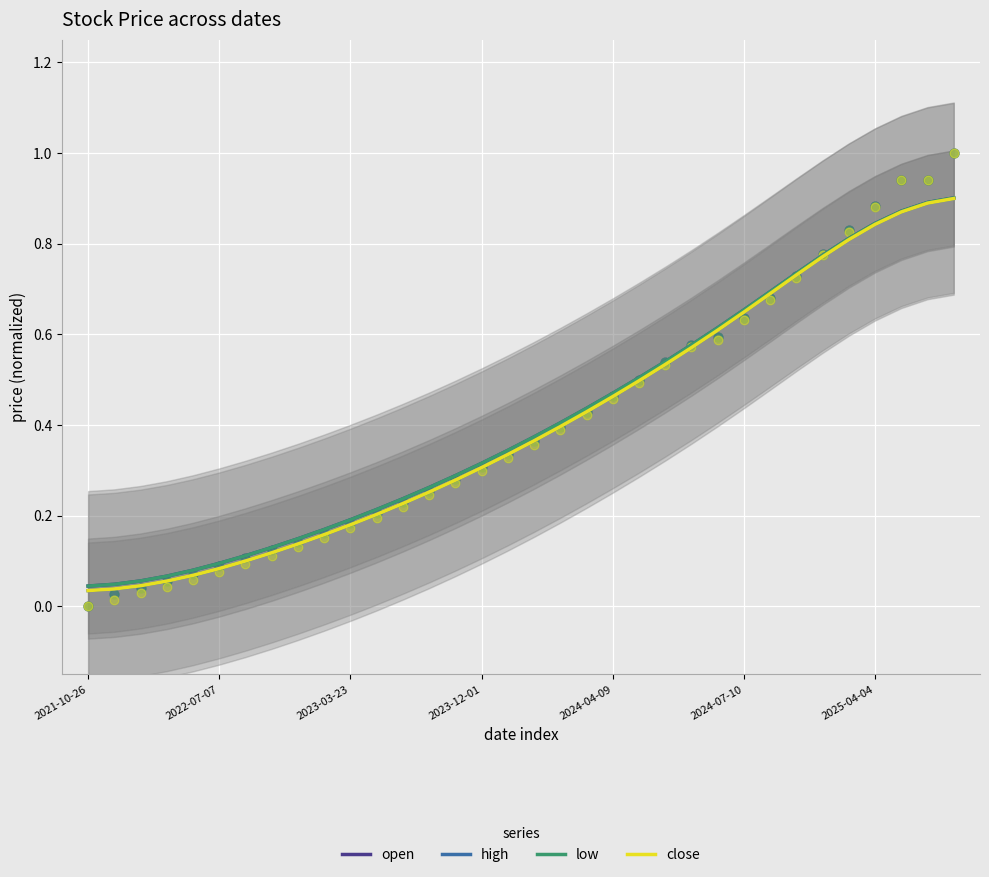

Which series reaches the minimum Y coordinate?

high